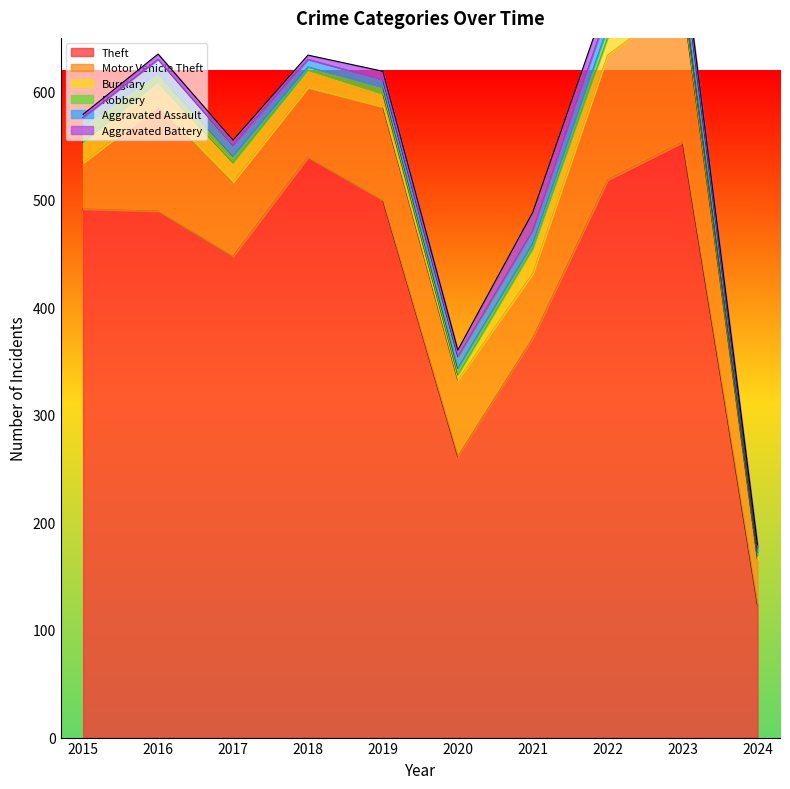

What is the value of the Aggravated Battery point at the 5th from the left?

8